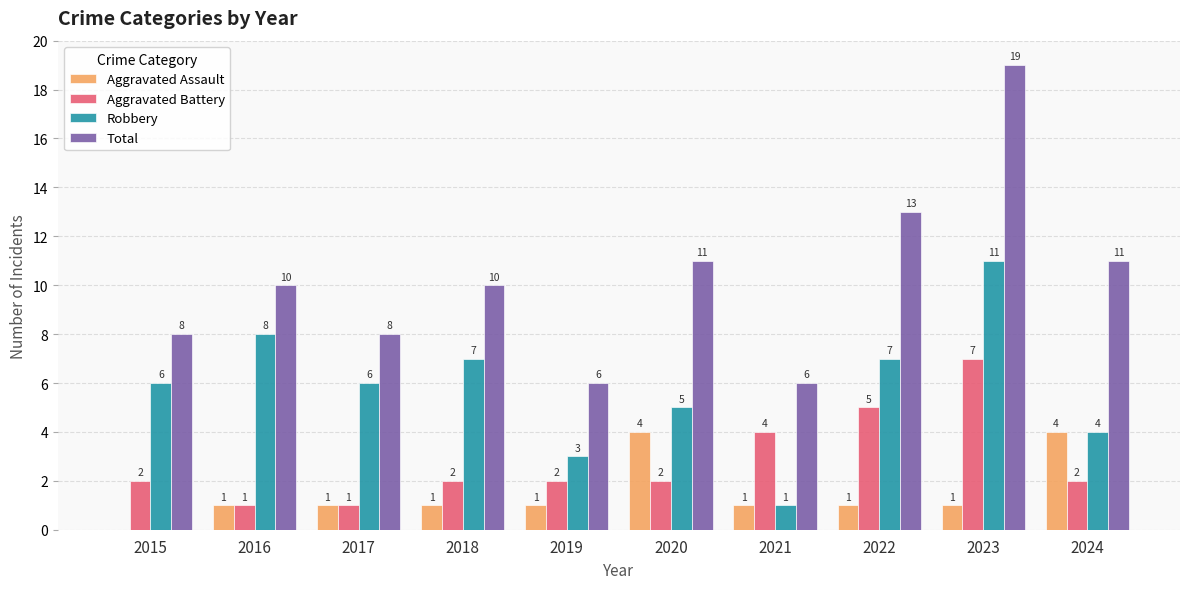

Reading left to right, transcribe all the data shown in this chart.

Aggravated Assault: 0	1	1	1	1	4	1	1	1	4
Aggravated Battery: 2	1	1	2	2	2	4	5	7	2
Robbery: 6	8	6	7	3	5	1	7	11	4
Total: 8	10	8	10	6	11	6	13	19	11